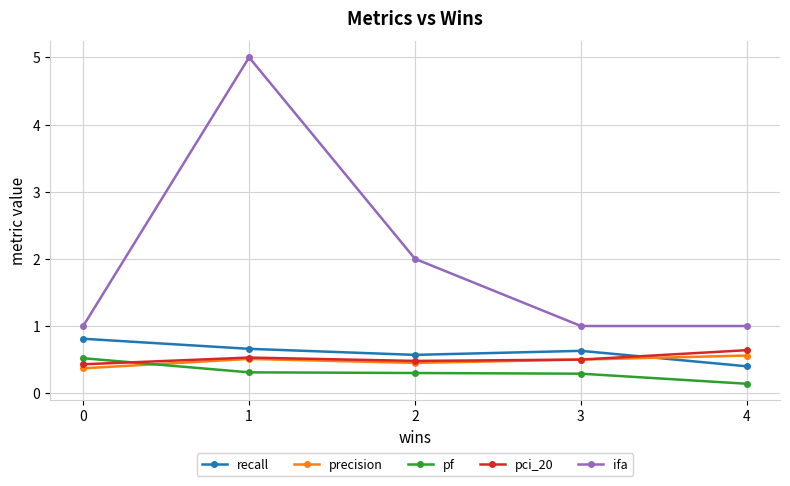

What is the value of the pf point at the 2nd from the left?

0.3